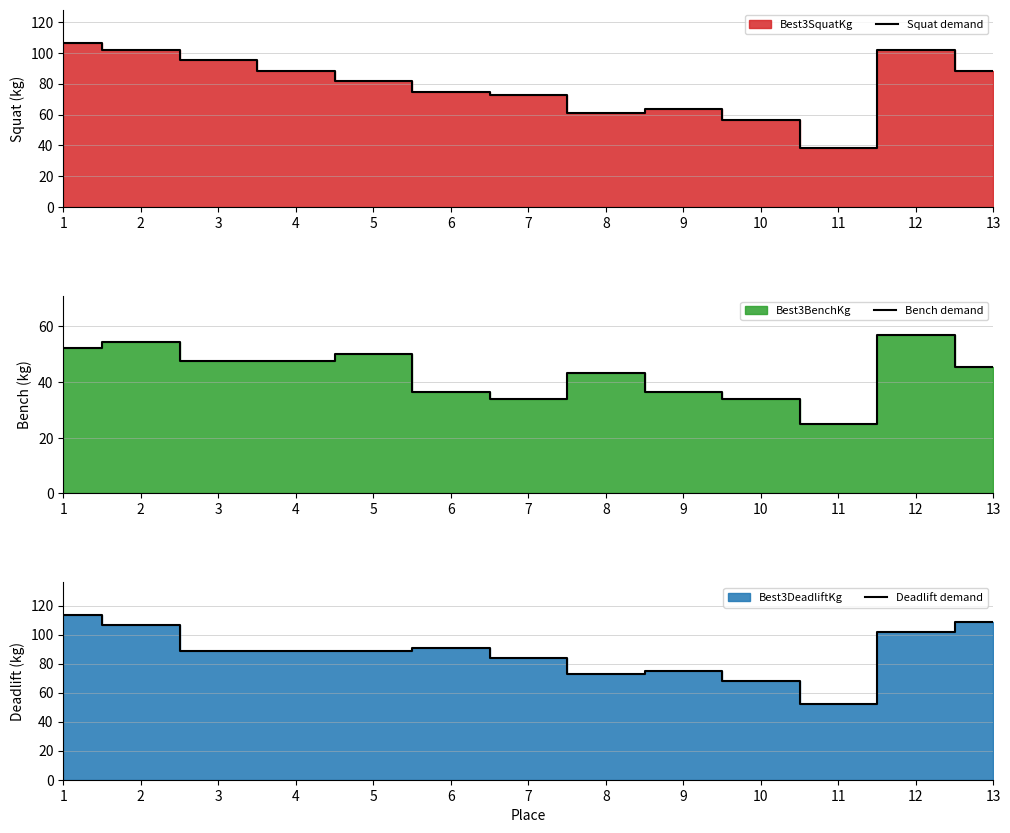

At which label is Deadlift demand closest to 82?

7